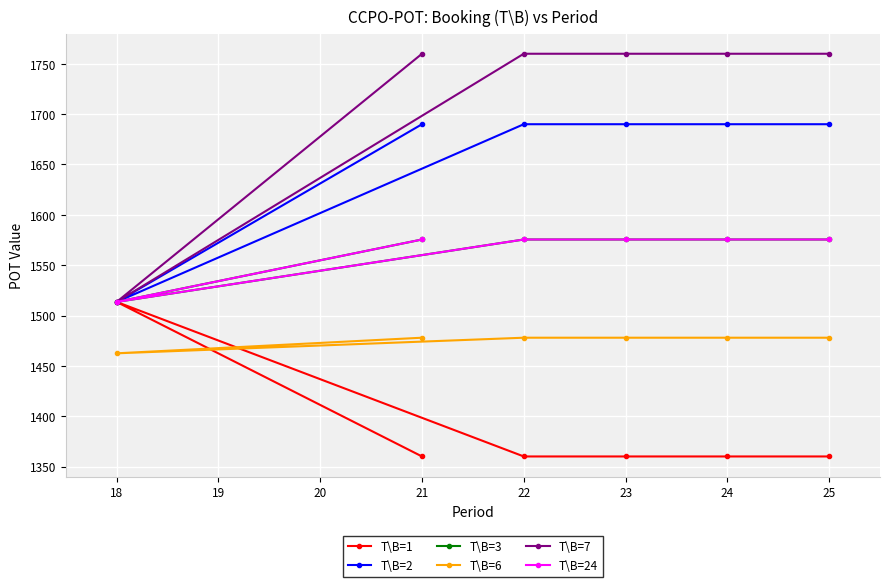

Is the value of T\B=3 at 21 greater than the value of T\B=7 at 22?

No